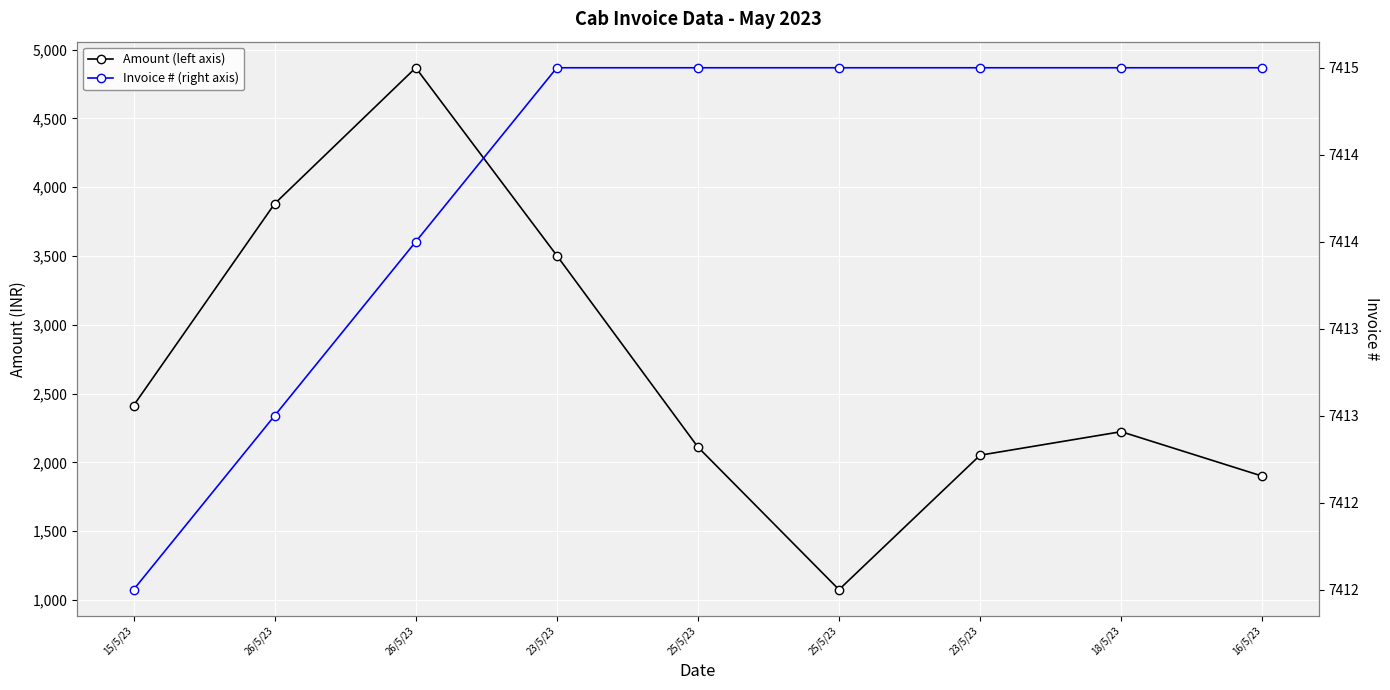

Which has a higher value, 25/5/23 or 26/5/23?

26/5/23